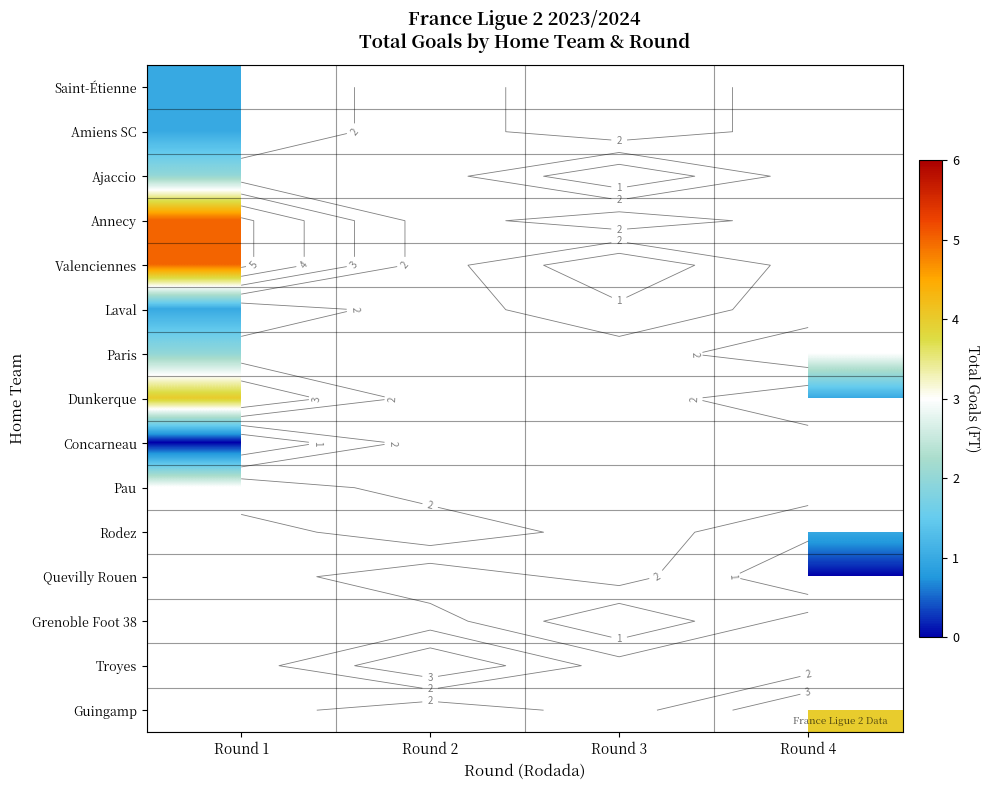

The Laval series shows 1.5 at Round 3. True or false?

False